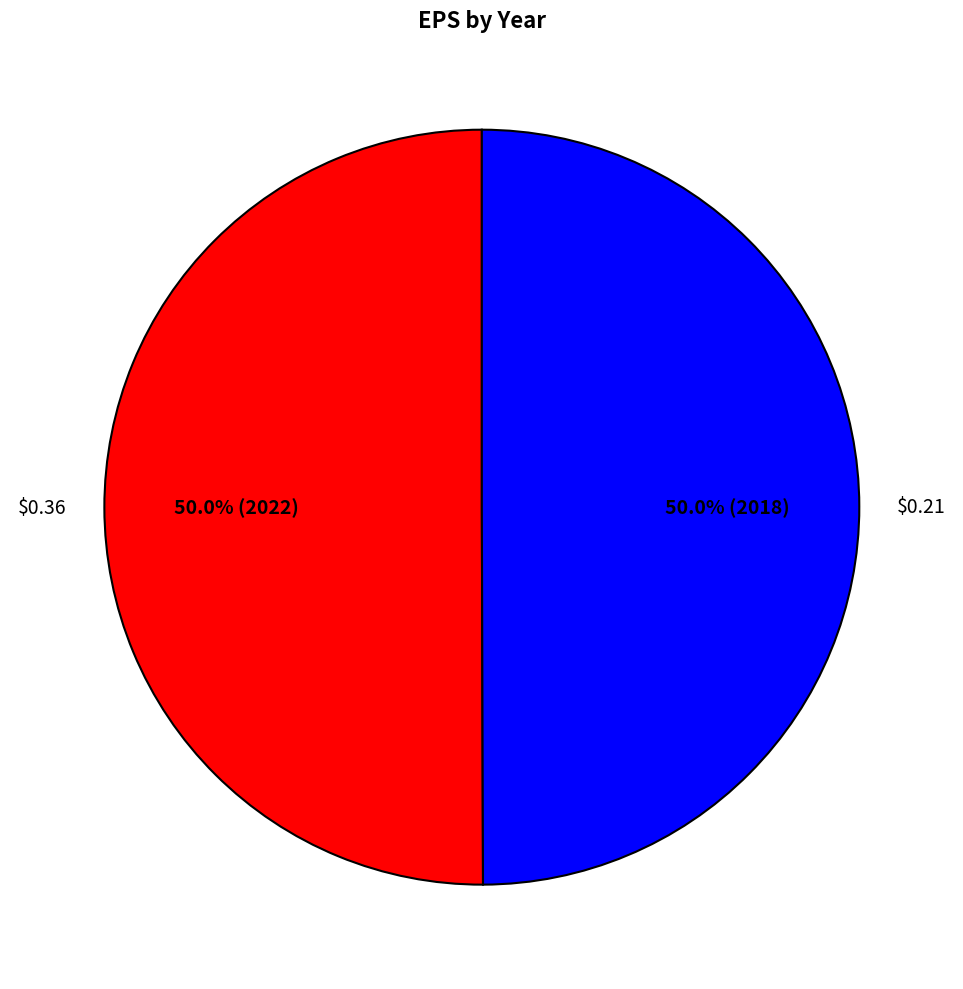

To the nearest percent, what portion does $0.36 represent?

50%